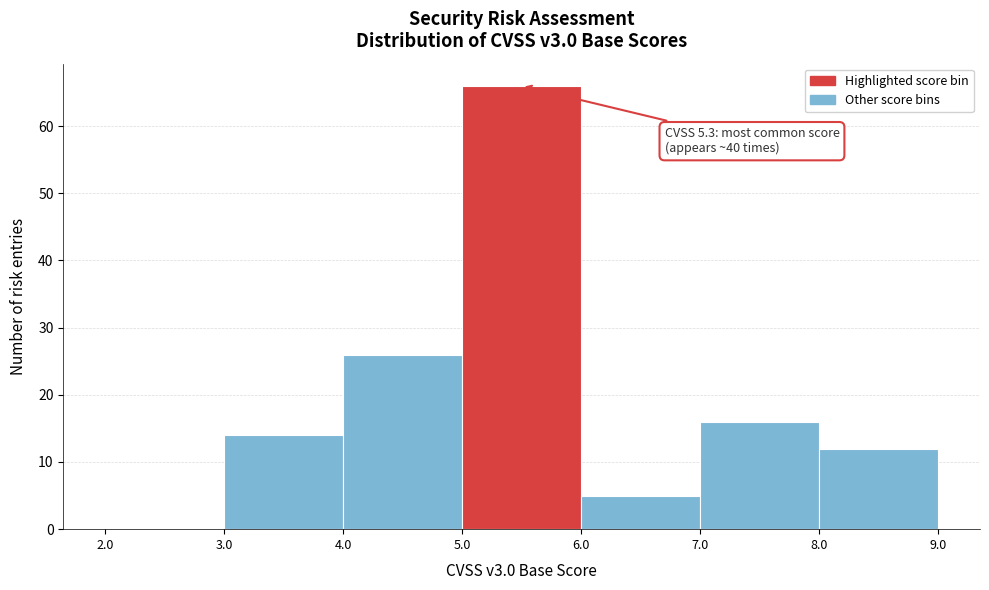

Which range on the x-axis has the tallest bar?

5.0 to 6.0